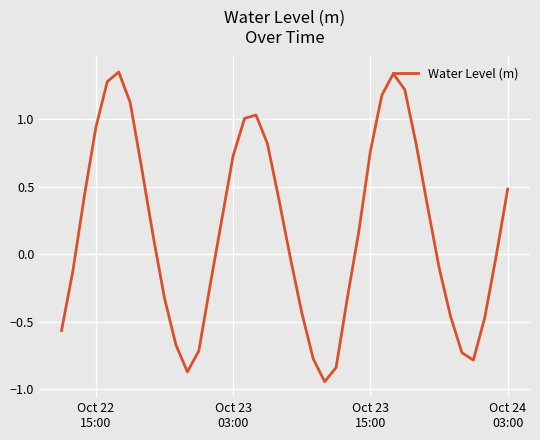

How many distinct data groups are displayed?

1